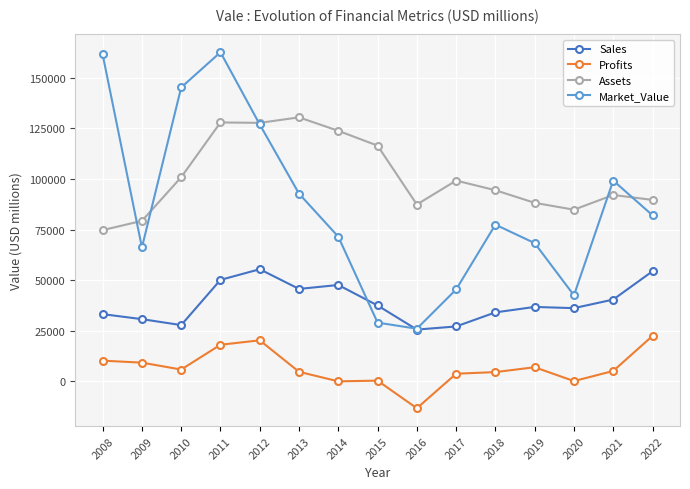

At which category does Market_Value reach its first local valley?

2009